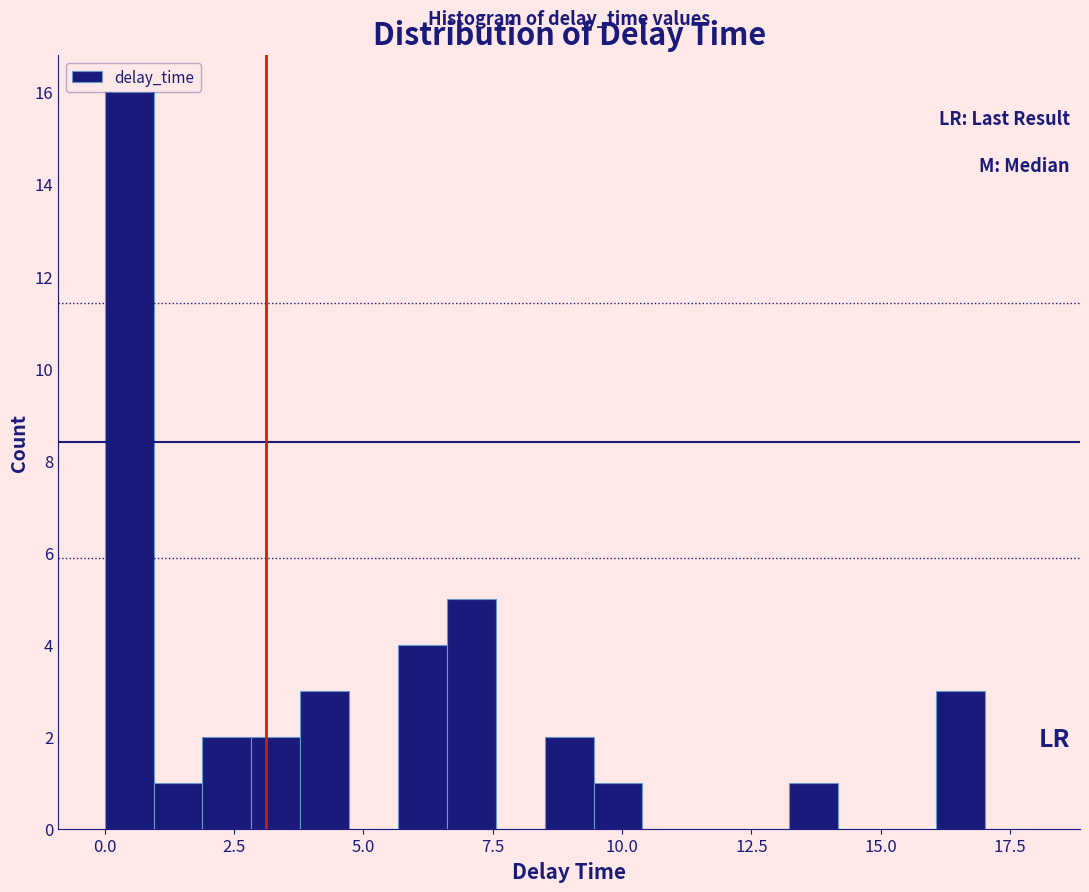

Read against the x-axis, roughly where is the centre of the tallest bar?

0.5